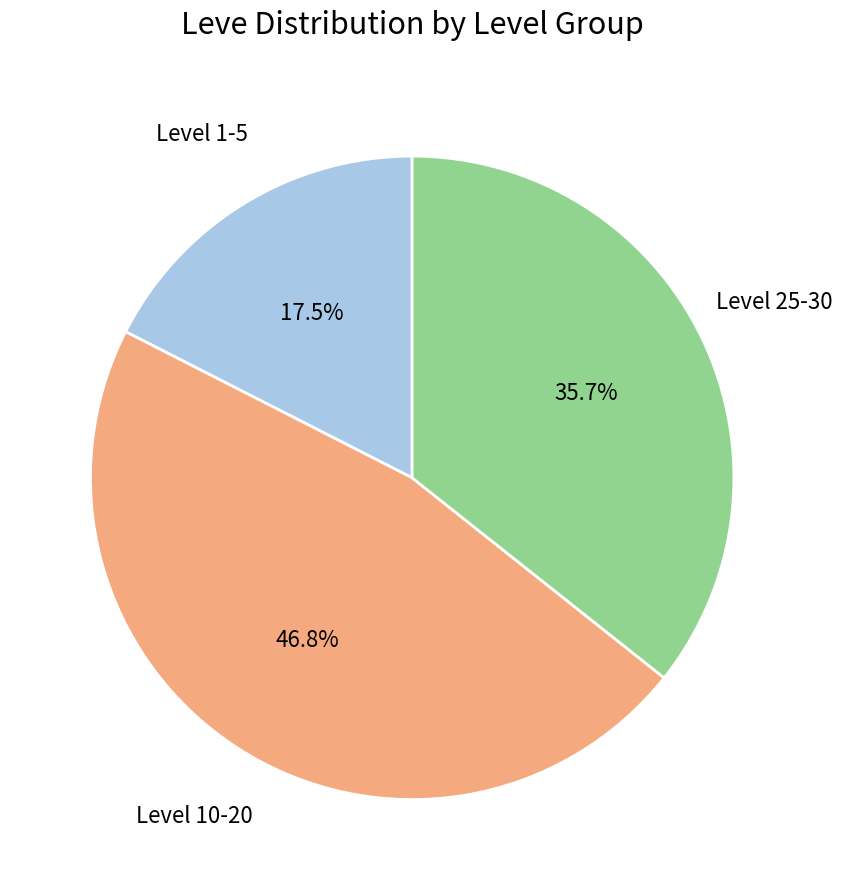

Is there any slice that represents more than half of the pie?

No